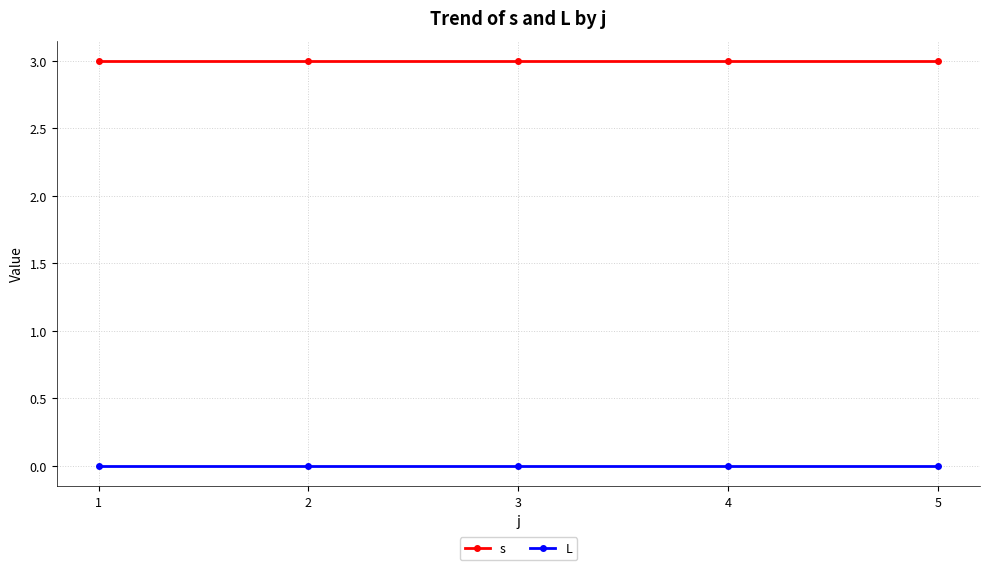

Reading left to right, what are all the values shown in this chart?

s: 3	3	3	3	3
L: 0	0	0	0	0